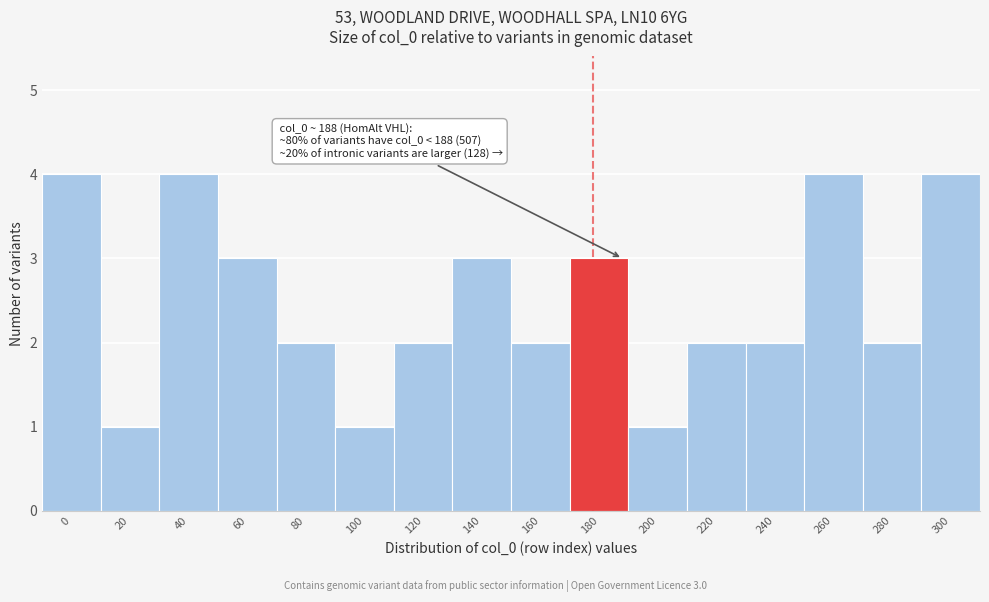

Reading left to right, extract all data points from this chart.

0=4	20=1	40=4	60=3	80=2	100=1	120=2	140=3	160=2	180=3	200=1	220=2	240=2	260=4	280=2	300=4